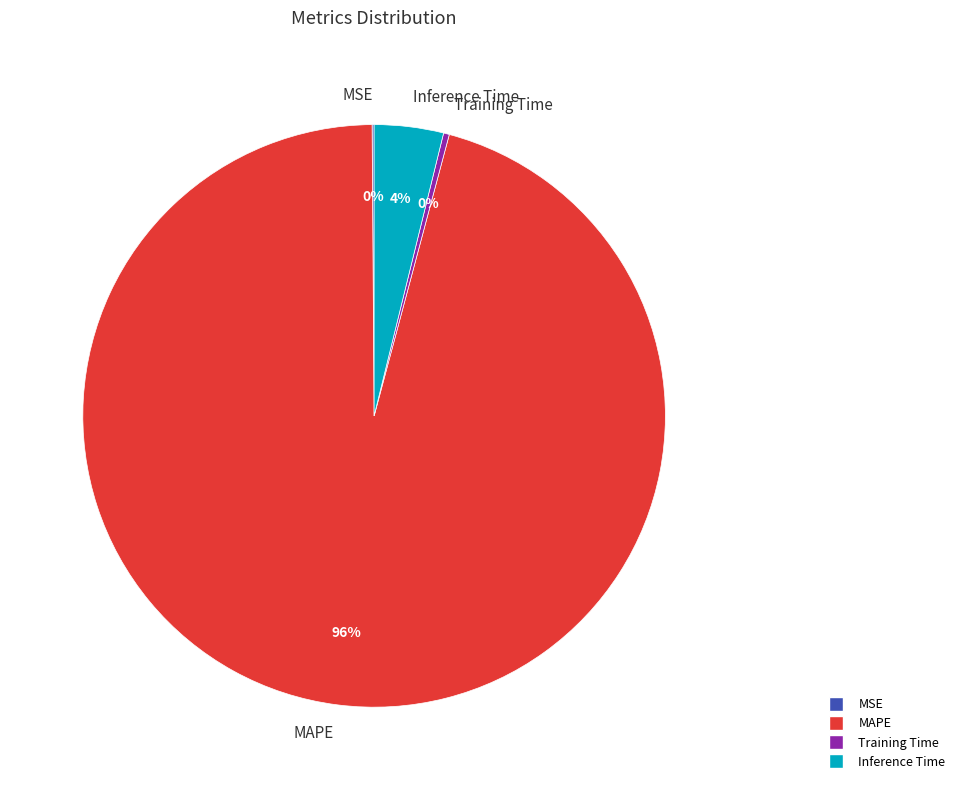

To the nearest percent, what is the average slice percentage?

25%